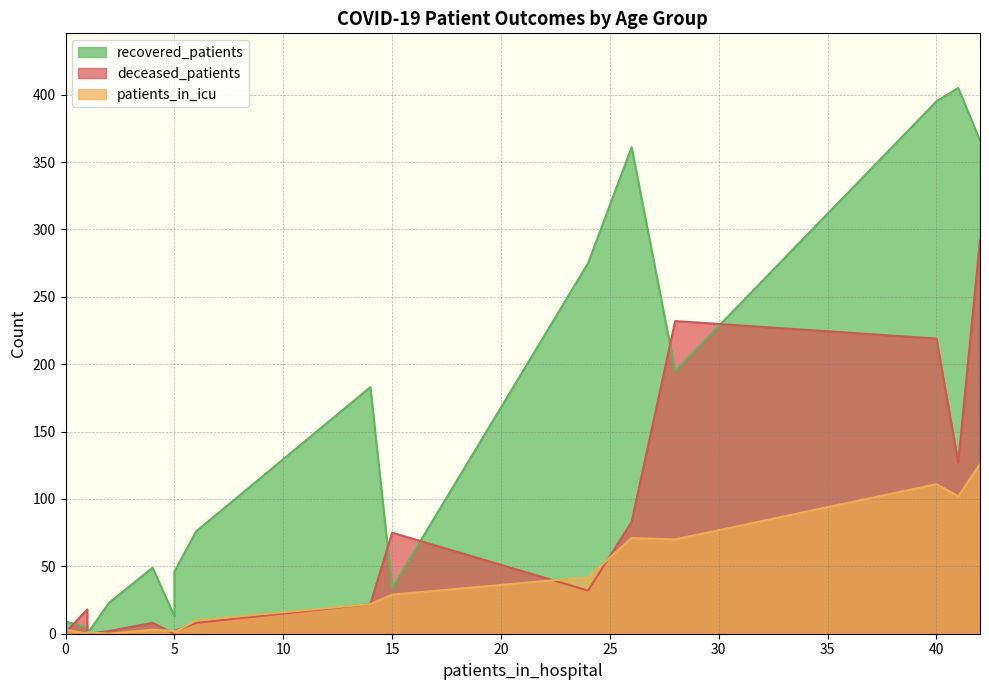

Reading right to left, extract all data points from this chart.

recovered_patients: >90=0	85 - 89=5	80 - 84=34	75 - 79=195	70 - 74=366	65 - 69=395	60 - 64=405	55 - 59=361	50 - 54=275	45 - 49=183	40 - 44=76	35 - 39=49	30 - 34=46	25 - 29=23	20 - 24=13	<20=9
patients_in_icu: >90=1	85 - 89=0	80 - 84=29	75 - 79=70	70 - 74=126	65 - 69=111	60 - 64=102	55 - 59=71	50 - 54=42	45 - 49=22	40 - 44=10	35 - 39=3	30 - 34=1	25 - 29=0	20 - 24=2	<20=3
deceased_patients: >90=0	85 - 89=18	80 - 84=75	75 - 79=232	70 - 74=292	65 - 69=219	60 - 64=127	55 - 59=83	50 - 54=32	45 - 49=22	40 - 44=8	35 - 39=8	30 - 34=2	25 - 29=2	20 - 24=0	<20=1